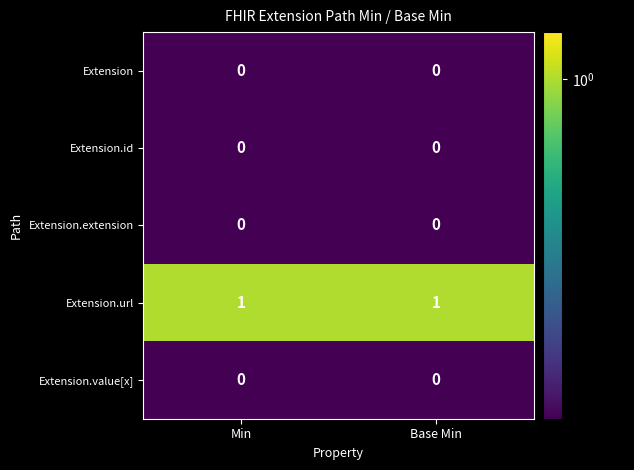

Which series has the largest total across all categories?

Extension.url